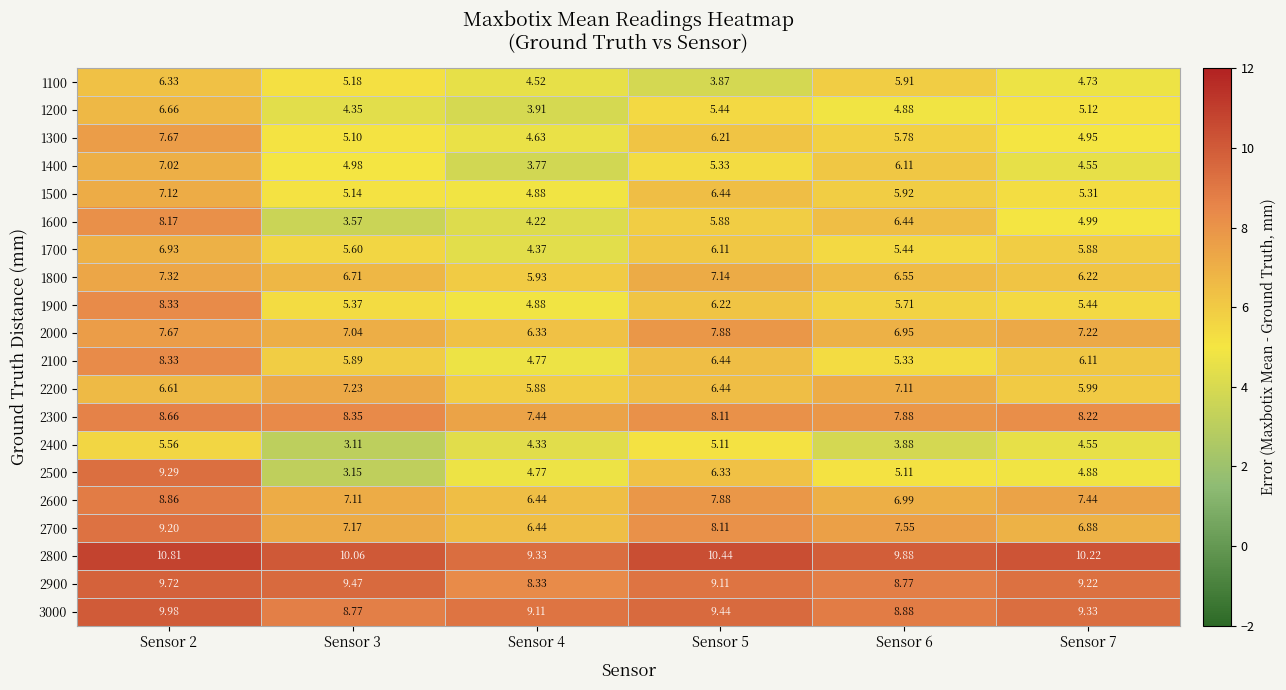

Is the value of 1200 at Sensor 2 greater than the value of 2500 at Sensor 2?

No